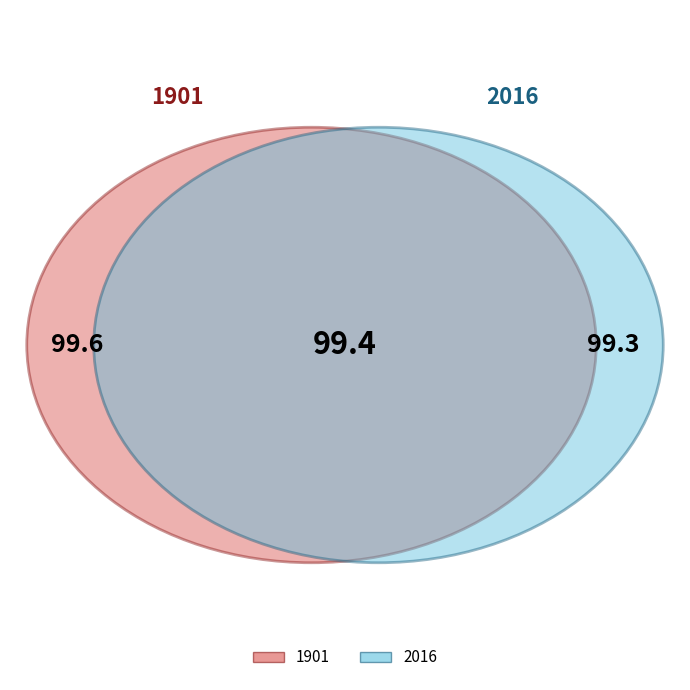

To the nearest percent, what percentage of the pie is 1901?

50%